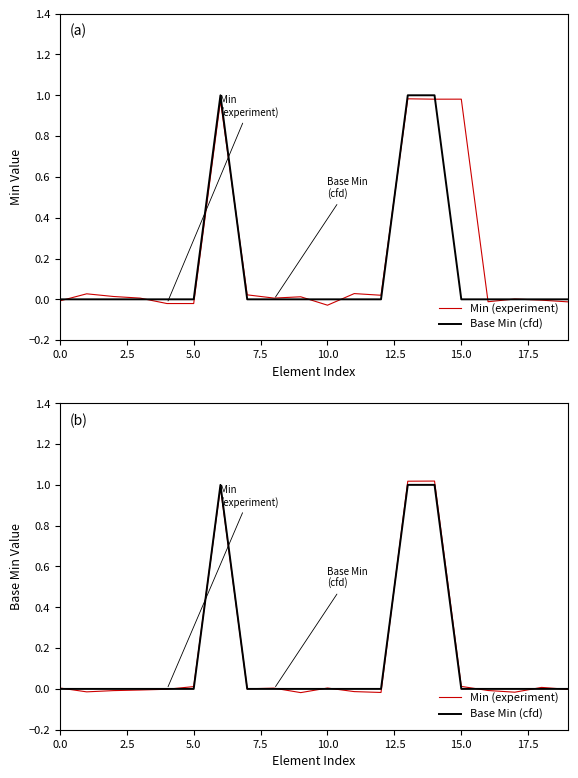

At which label is Min (experiment) closest to 0?

17.5